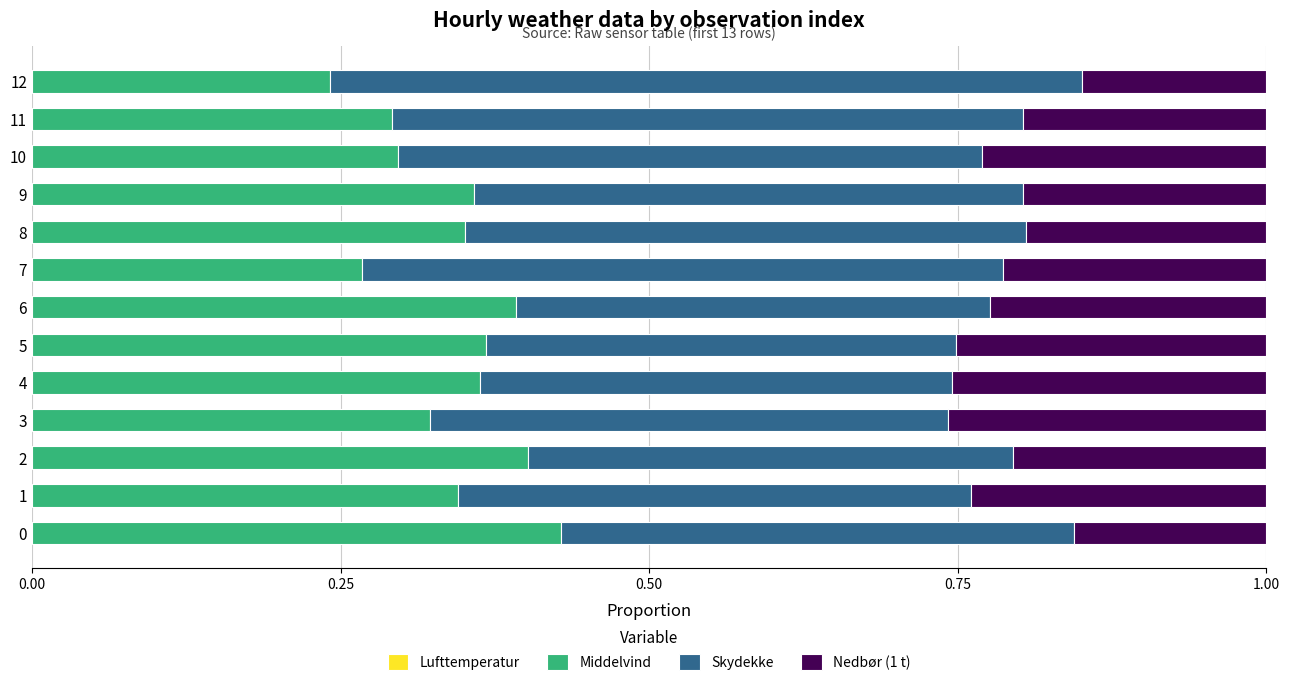

At which label is Middelvind closest to 0?

12